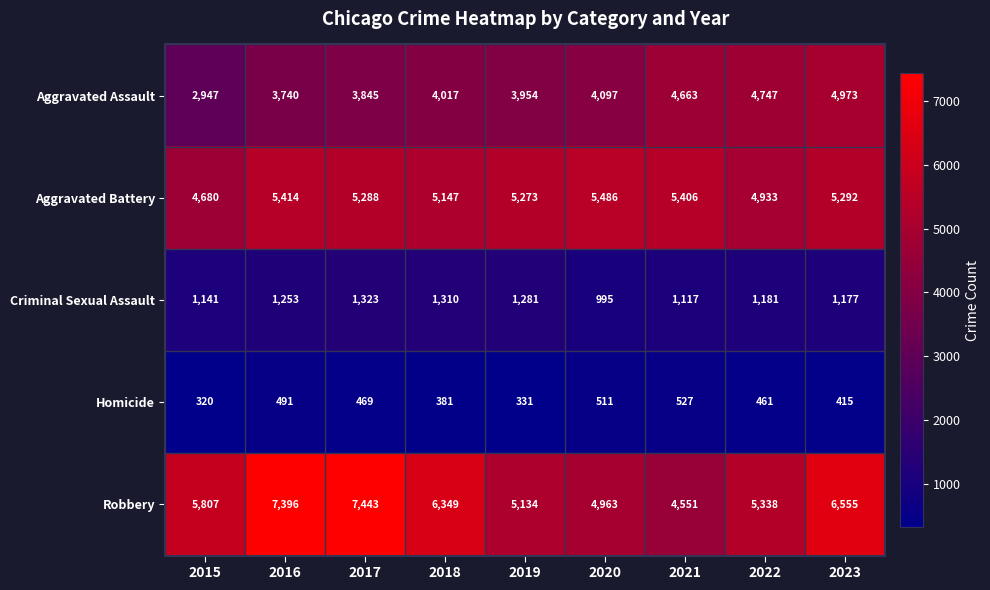

At which label is Aggravated Assault closest to 3960?

2019